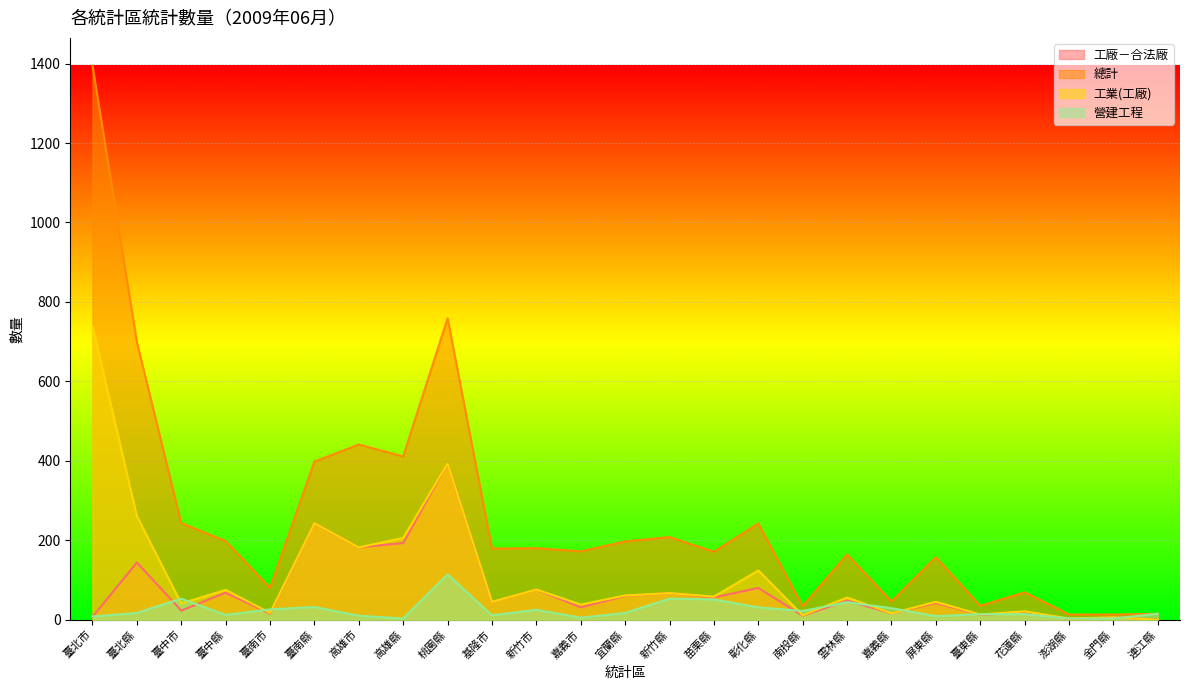

At which category does the chart reach its peak across all series?

臺北市